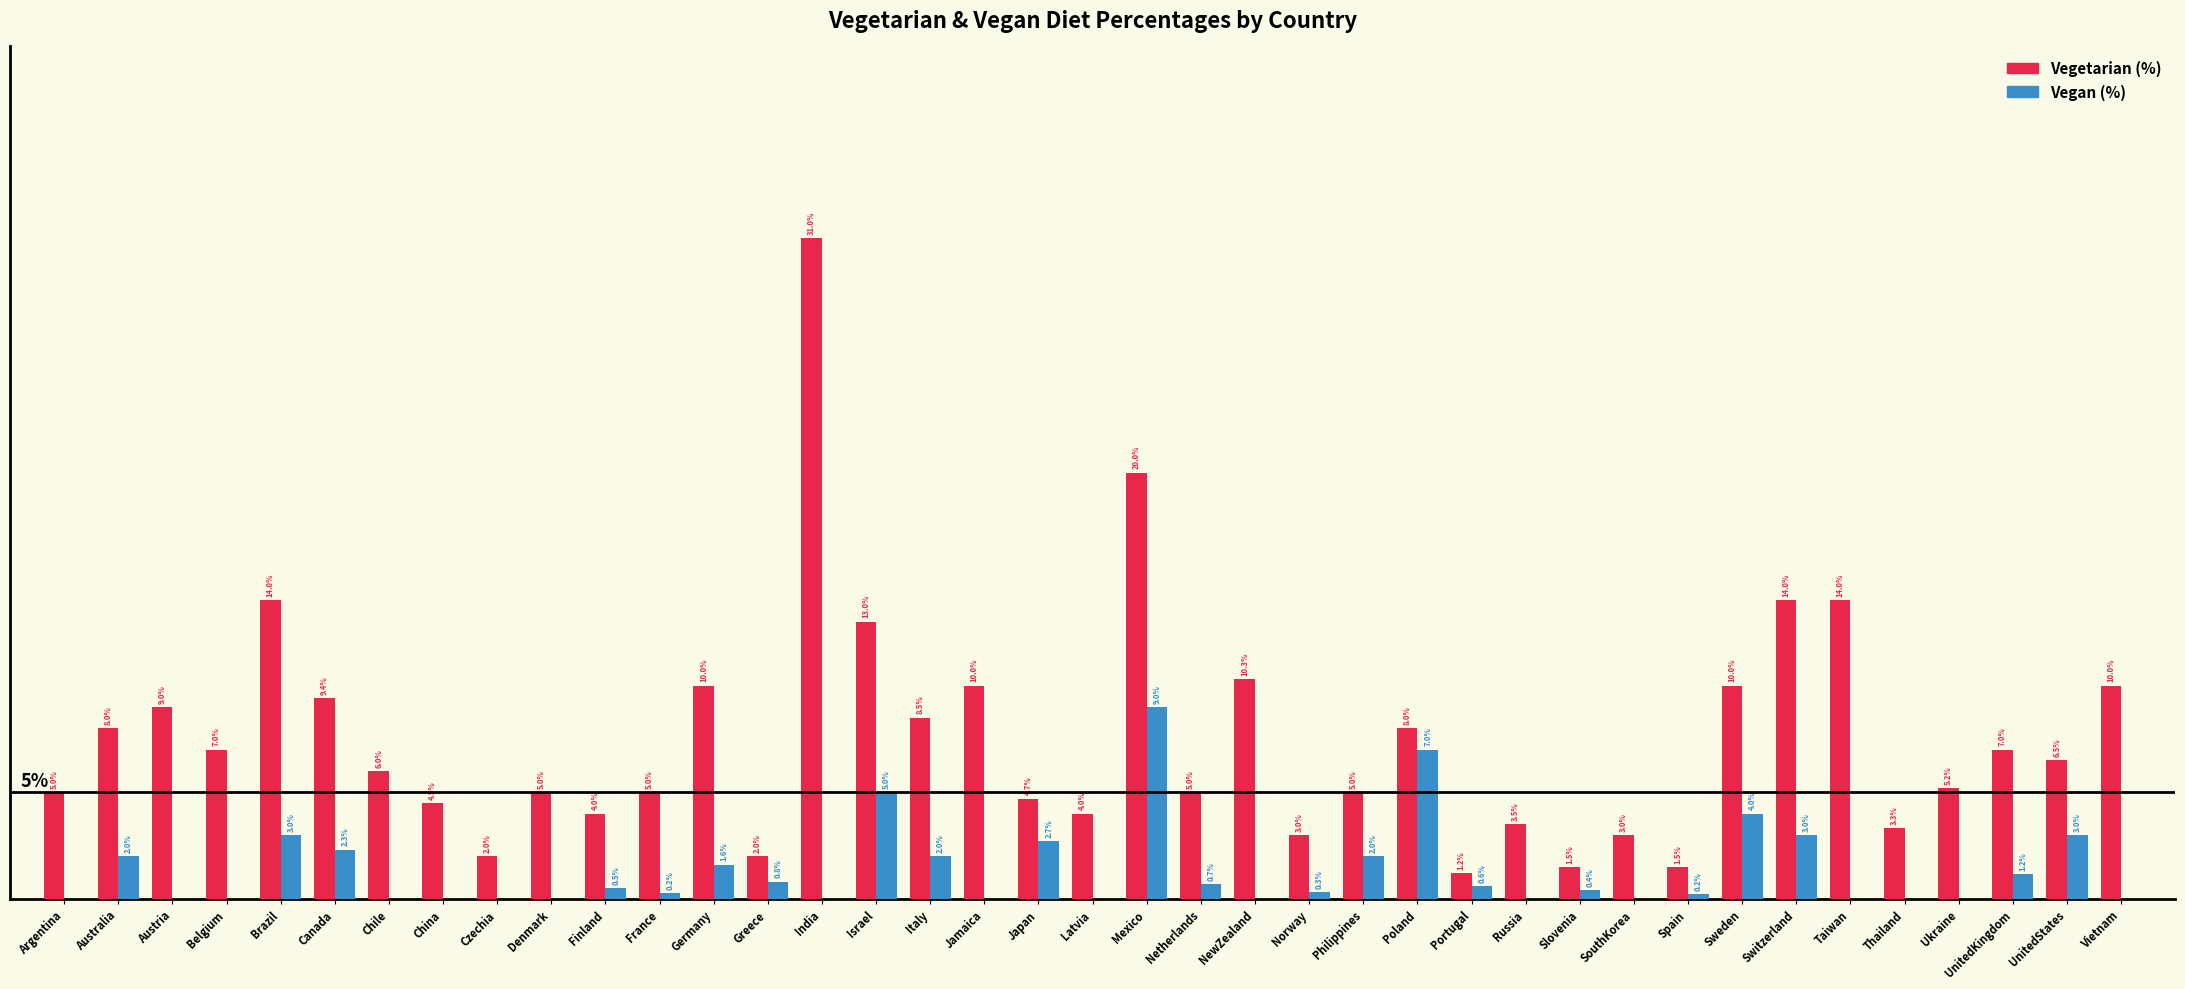

List the series in order of their overall mean, highest first.

Vegetarian (%), Vegan (%)